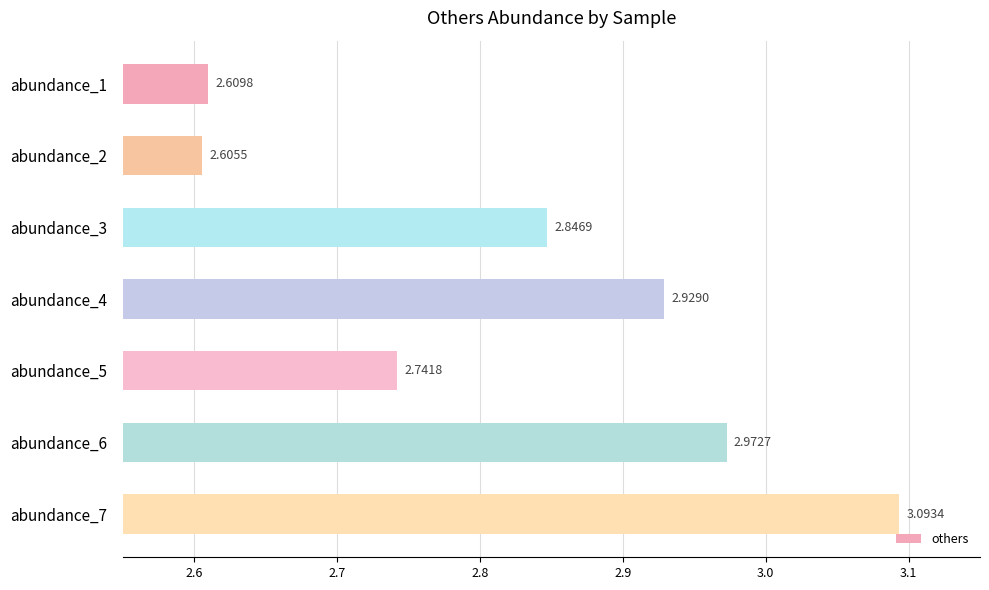

How many data points does each series have?

7